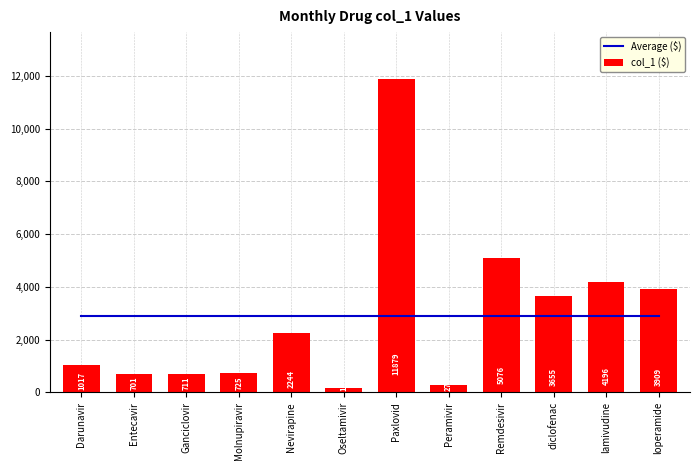

What is the greatest value displayed?

11879.0